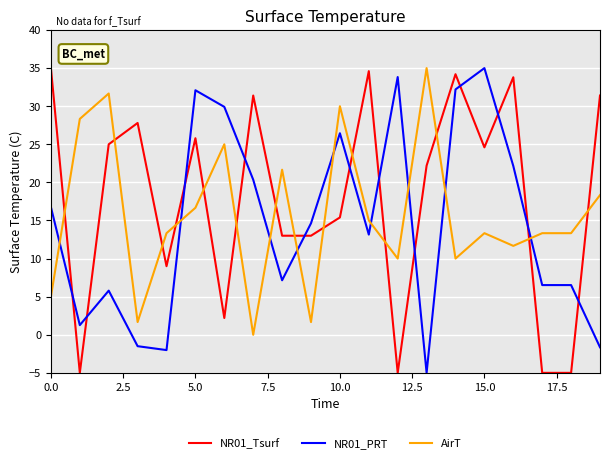

True or false: NR01_PRT and NR01_Tsurf intersect in this chart.

True